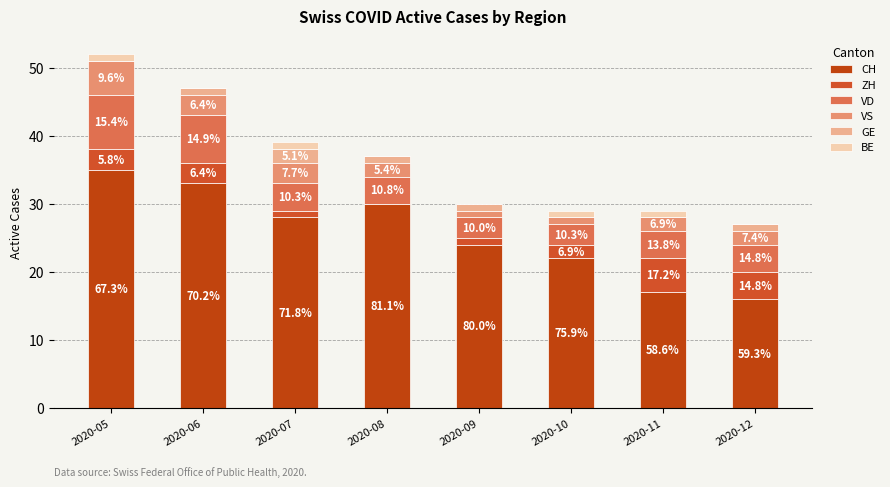

Does the chart contain stacked bars?

Yes